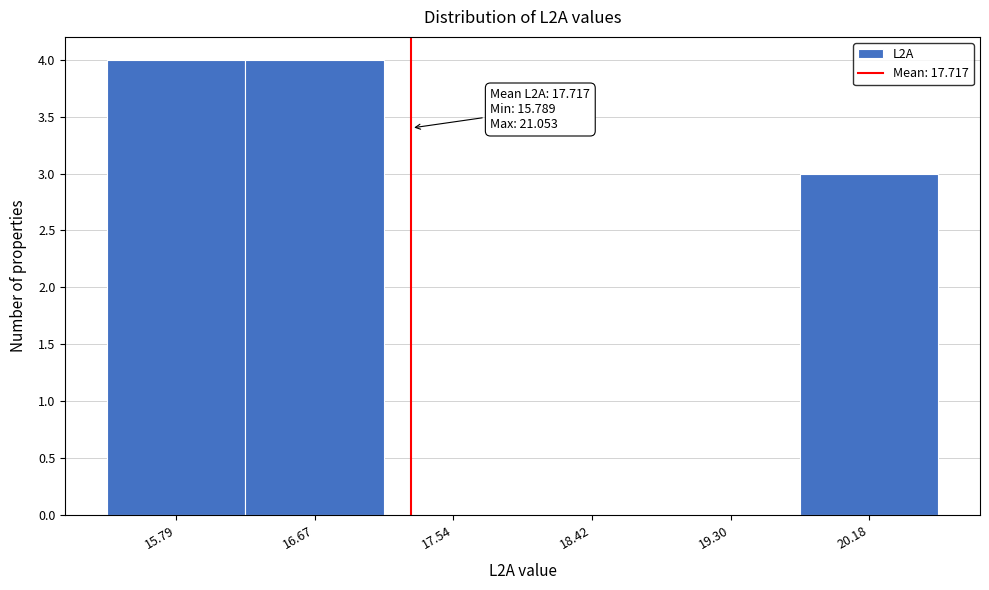

Reading left to right, list all the values displayed in this chart.

15.79=4	16.67=4	17.54=0	18.42=0	19.30=0	20.18=3